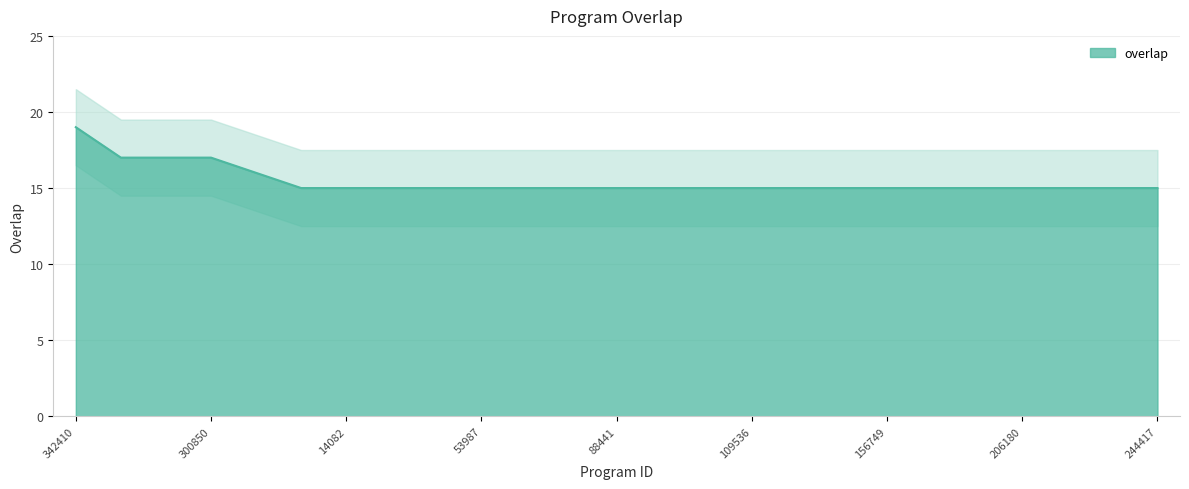

What is the value of the 12th point from the left?

15